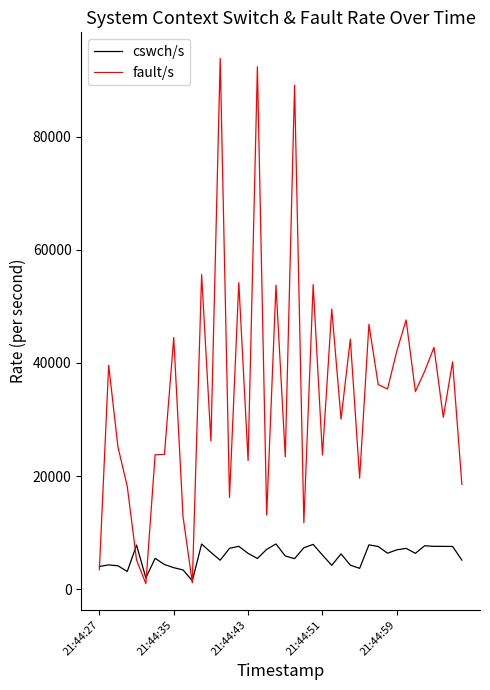

Which series has the widest spread of values?

fault/s